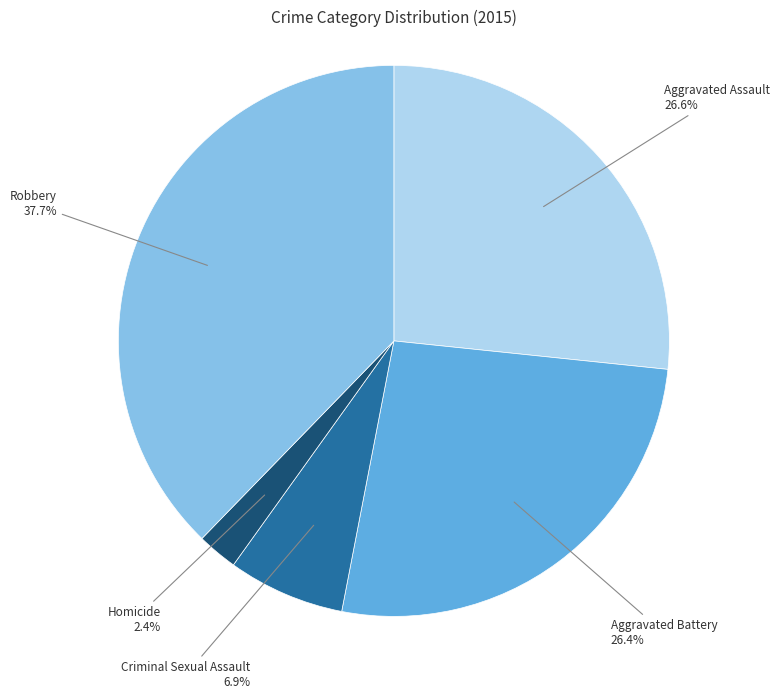

Does any single category account for the majority?

No